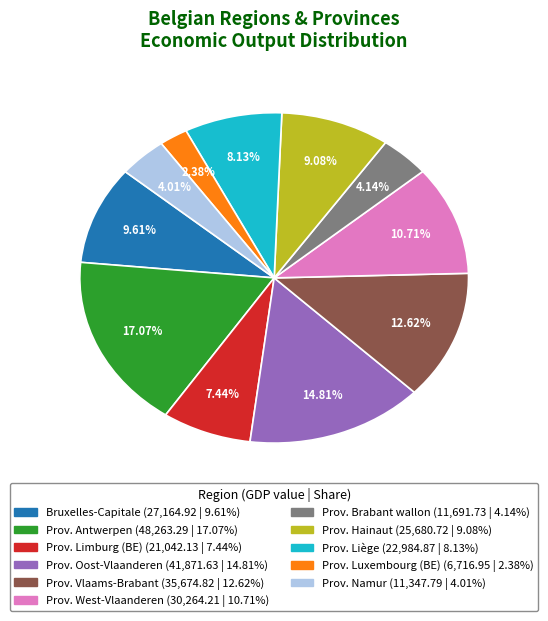

Is it true that Prov. Oost-Vlaanderen is 15% of the pie?

True